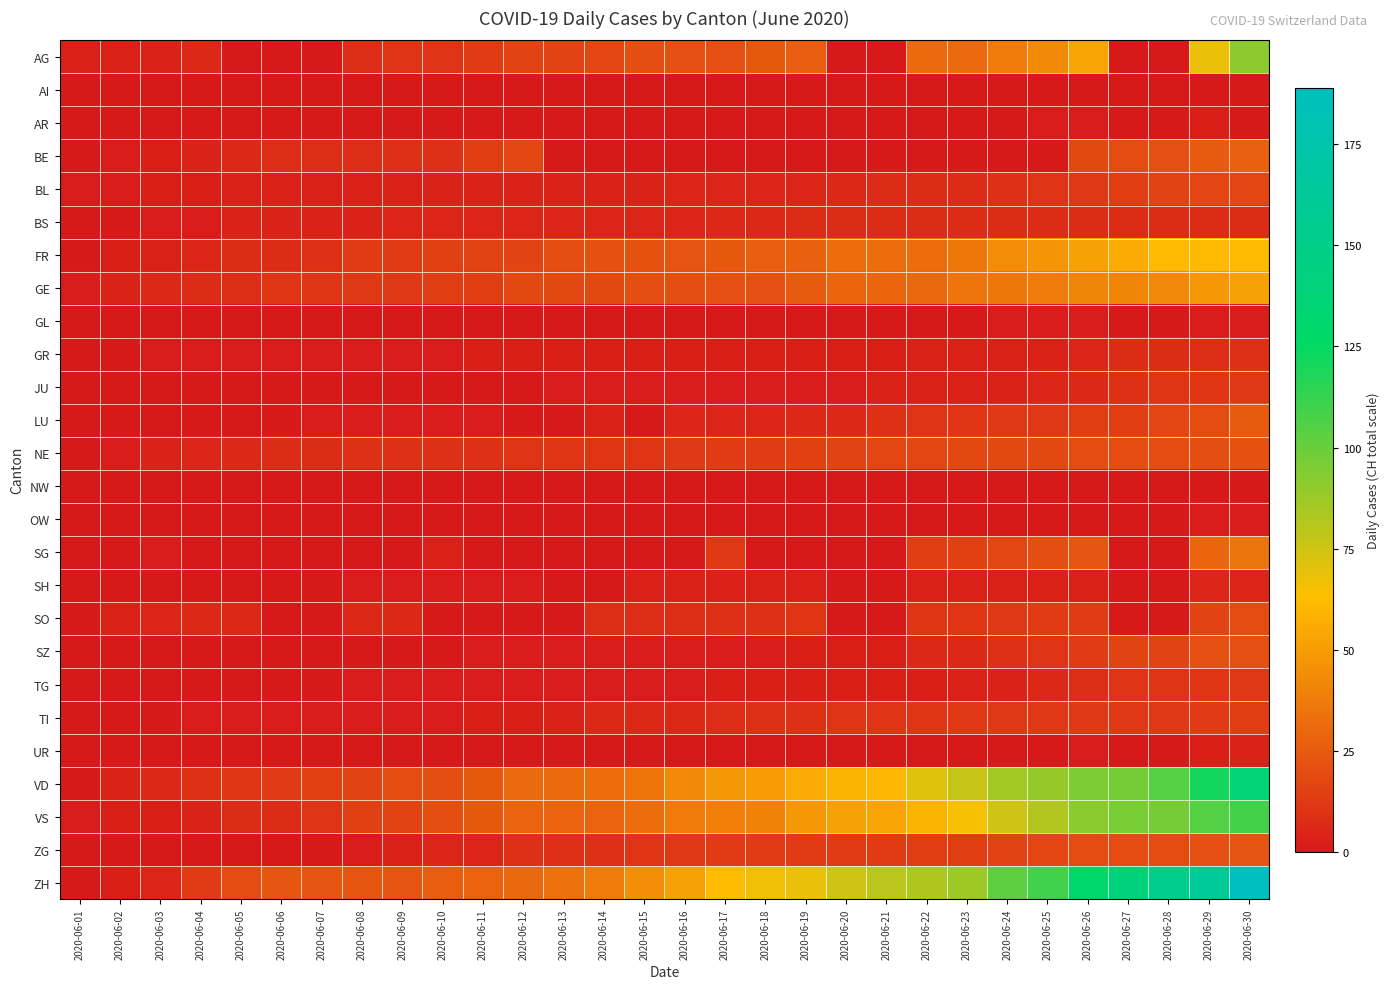

Reading left to right, what are all the values shown in this chart?

AG: 2020-06-01=3	2020-06-02=3	2020-06-03=4	2020-06-04=6	2020-06-05=0	2020-06-06=0	2020-06-07=0	2020-06-08=8	2020-06-09=10	2020-06-10=10	2020-06-11=13	2020-06-12=16	2020-06-13=16	2020-06-14=17	2020-06-15=20	2020-06-16=21	2020-06-17=21	2020-06-18=24	2020-06-19=26	2020-06-20=0	2020-06-21=0	2020-06-22=31	2020-06-23=31	2020-06-24=38	2020-06-25=43	2020-06-26=53	2020-06-27=0	2020-06-28=0	2020-06-29=68	2020-06-30=91
AI: 2020-06-01=0	2020-06-02=0	2020-06-03=0	2020-06-04=0	2020-06-05=0	2020-06-06=0	2020-06-07=0	2020-06-08=0	2020-06-09=0	2020-06-10=0	2020-06-11=0	2020-06-12=0	2020-06-13=0	2020-06-14=0	2020-06-15=0	2020-06-16=0	2020-06-17=0	2020-06-18=0	2020-06-19=0	2020-06-20=0	2020-06-21=0	2020-06-22=0	2020-06-23=0	2020-06-24=0	2020-06-25=0	2020-06-26=0	2020-06-27=0	2020-06-28=0	2020-06-29=0	2020-06-30=0
AR: 2020-06-01=0	2020-06-02=0	2020-06-03=0	2020-06-04=0	2020-06-05=0	2020-06-06=0	2020-06-07=0	2020-06-08=0	2020-06-09=0	2020-06-10=0	2020-06-11=0	2020-06-12=0	2020-06-13=0	2020-06-14=0	2020-06-15=0	2020-06-16=0	2020-06-17=0	2020-06-18=0	2020-06-19=0	2020-06-20=0	2020-06-21=0	2020-06-22=0	2020-06-23=0	2020-06-24=0	2020-06-25=1	2020-06-26=1	2020-06-27=0	2020-06-28=0	2020-06-29=2	2020-06-30=0
BE: 2020-06-01=0	2020-06-02=1	2020-06-03=2	2020-06-04=4	2020-06-05=6	2020-06-06=8	2020-06-07=8	2020-06-08=8	2020-06-09=9	2020-06-10=9	2020-06-11=14	2020-06-12=17	2020-06-13=0	2020-06-14=0	2020-06-15=0	2020-06-16=0	2020-06-17=0	2020-06-18=0	2020-06-19=0	2020-06-20=0	2020-06-21=0	2020-06-22=0	2020-06-23=0	2020-06-24=0	2020-06-25=0	2020-06-26=18	2020-06-27=19	2020-06-28=21	2020-06-29=25	2020-06-30=27
BL: 2020-06-01=1	2020-06-02=1	2020-06-03=2	2020-06-04=2	2020-06-05=3	2020-06-06=3	2020-06-07=3	2020-06-08=3	2020-06-09=3	2020-06-10=4	2020-06-11=4	2020-06-12=4	2020-06-13=4	2020-06-14=4	2020-06-15=4	2020-06-16=5	2020-06-17=5	2020-06-18=5	2020-06-19=5	2020-06-20=6	2020-06-21=7	2020-06-22=7	2020-06-23=7	2020-06-24=9	2020-06-25=10	2020-06-26=12	2020-06-27=14	2020-06-28=16	2020-06-29=17	2020-06-30=17
BS: 2020-06-01=0	2020-06-02=0	2020-06-03=1	2020-06-04=1	2020-06-05=4	2020-06-06=4	2020-06-07=4	2020-06-08=4	2020-06-09=5	2020-06-10=5	2020-06-11=5	2020-06-12=5	2020-06-13=5	2020-06-14=5	2020-06-15=5	2020-06-16=5	2020-06-17=6	2020-06-18=6	2020-06-19=7	2020-06-20=7	2020-06-21=7	2020-06-22=7	2020-06-23=7	2020-06-24=7	2020-06-25=7	2020-06-26=7	2020-06-27=7	2020-06-28=7	2020-06-29=7	2020-06-30=7
FR: 2020-06-01=0	2020-06-02=2	2020-06-03=3	2020-06-04=5	2020-06-05=7	2020-06-06=7	2020-06-07=9	2020-06-08=13	2020-06-09=13	2020-06-10=15	2020-06-11=16	2020-06-12=16	2020-06-13=20	2020-06-14=22	2020-06-15=22	2020-06-16=23	2020-06-17=24	2020-06-18=26	2020-06-19=27	2020-06-20=32	2020-06-21=32	2020-06-22=32	2020-06-23=36	2020-06-24=44	2020-06-25=47	2020-06-26=52	2020-06-27=56	2020-06-28=61	2020-06-29=61	2020-06-30=61
GE: 2020-06-01=1	2020-06-02=4	2020-06-03=6	2020-06-04=7	2020-06-05=8	2020-06-06=11	2020-06-07=11	2020-06-08=12	2020-06-09=12	2020-06-10=14	2020-06-11=14	2020-06-12=18	2020-06-13=18	2020-06-14=18	2020-06-15=20	2020-06-16=20	2020-06-17=21	2020-06-18=21	2020-06-19=25	2020-06-20=29	2020-06-21=29	2020-06-22=30	2020-06-23=34	2020-06-24=36	2020-06-25=38	2020-06-26=41	2020-06-27=41	2020-06-28=42	2020-06-29=48	2020-06-30=52
GL: 2020-06-01=0	2020-06-02=0	2020-06-03=0	2020-06-04=0	2020-06-05=0	2020-06-06=0	2020-06-07=0	2020-06-08=0	2020-06-09=0	2020-06-10=0	2020-06-11=0	2020-06-12=0	2020-06-13=0	2020-06-14=0	2020-06-15=0	2020-06-16=0	2020-06-17=0	2020-06-18=0	2020-06-19=0	2020-06-20=0	2020-06-21=0	2020-06-22=0	2020-06-23=0	2020-06-24=1	2020-06-25=1	2020-06-26=1	2020-06-27=0	2020-06-28=0	2020-06-29=1	2020-06-30=1
GR: 2020-06-01=0	2020-06-02=0	2020-06-03=1	2020-06-04=1	2020-06-05=1	2020-06-06=1	2020-06-07=1	2020-06-08=1	2020-06-09=1	2020-06-10=1	2020-06-11=2	2020-06-12=2	2020-06-13=2	2020-06-14=2	2020-06-15=2	2020-06-16=2	2020-06-17=2	2020-06-18=2	2020-06-19=2	2020-06-20=2	2020-06-21=2	2020-06-22=3	2020-06-23=3	2020-06-24=3	2020-06-25=3	2020-06-26=5	2020-06-27=7	2020-06-28=7	2020-06-29=8	2020-06-30=9
JU: 2020-06-01=0	2020-06-02=0	2020-06-03=0	2020-06-04=0	2020-06-05=0	2020-06-06=0	2020-06-07=0	2020-06-08=0	2020-06-09=0	2020-06-10=0	2020-06-11=0	2020-06-12=0	2020-06-13=1	2020-06-14=1	2020-06-15=1	2020-06-16=1	2020-06-17=1	2020-06-18=1	2020-06-19=1	2020-06-20=1	2020-06-21=3	2020-06-22=3	2020-06-23=3	2020-06-24=3	2020-06-25=5	2020-06-26=6	2020-06-27=9	2020-06-28=11	2020-06-29=11	2020-06-30=12
LU: 2020-06-01=0	2020-06-02=0	2020-06-03=0	2020-06-04=0	2020-06-05=0	2020-06-06=0	2020-06-07=1	2020-06-08=1	2020-06-09=1	2020-06-10=1	2020-06-11=1	2020-06-12=0	2020-06-13=0	2020-06-14=3	2020-06-15=0	2020-06-16=5	2020-06-17=5	2020-06-18=5	2020-06-19=6	2020-06-20=6	2020-06-21=9	2020-06-22=10	2020-06-23=11	2020-06-24=12	2020-06-25=12	2020-06-26=14	2020-06-27=14	2020-06-28=17	2020-06-29=19	2020-06-30=25
NE: 2020-06-01=0	2020-06-02=1	2020-06-03=4	2020-06-04=5	2020-06-05=6	2020-06-06=7	2020-06-07=7	2020-06-08=9	2020-06-09=9	2020-06-10=9	2020-06-11=9	2020-06-12=10	2020-06-13=11	2020-06-14=11	2020-06-15=11	2020-06-16=12	2020-06-17=13	2020-06-18=13	2020-06-19=15	2020-06-20=16	2020-06-21=17	2020-06-22=17	2020-06-23=18	2020-06-24=18	2020-06-25=18	2020-06-26=19	2020-06-27=19	2020-06-28=19	2020-06-29=20	2020-06-30=22
NW: 2020-06-01=0	2020-06-02=0	2020-06-03=0	2020-06-04=0	2020-06-05=0	2020-06-06=0	2020-06-07=0	2020-06-08=0	2020-06-09=0	2020-06-10=0	2020-06-11=0	2020-06-12=0	2020-06-13=0	2020-06-14=0	2020-06-15=0	2020-06-16=0	2020-06-17=0	2020-06-18=0	2020-06-19=0	2020-06-20=0	2020-06-21=0	2020-06-22=0	2020-06-23=0	2020-06-24=0	2020-06-25=0	2020-06-26=0	2020-06-27=0	2020-06-28=0	2020-06-29=0	2020-06-30=0
OW: 2020-06-01=0	2020-06-02=0	2020-06-03=0	2020-06-04=0	2020-06-05=0	2020-06-06=0	2020-06-07=0	2020-06-08=0	2020-06-09=0	2020-06-10=0	2020-06-11=0	2020-06-12=0	2020-06-13=0	2020-06-14=0	2020-06-15=0	2020-06-16=0	2020-06-17=0	2020-06-18=0	2020-06-19=0	2020-06-20=0	2020-06-21=0	2020-06-22=0	2020-06-23=0	2020-06-24=0	2020-06-25=0	2020-06-26=0	2020-06-27=0	2020-06-28=0	2020-06-29=1	2020-06-30=1
SG: 2020-06-01=0	2020-06-02=0	2020-06-03=1	2020-06-04=0	2020-06-05=0	2020-06-06=0	2020-06-07=0	2020-06-08=0	2020-06-09=0	2020-06-10=3	2020-06-11=0	2020-06-12=0	2020-06-13=0	2020-06-14=0	2020-06-15=0	2020-06-16=0	2020-06-17=12	2020-06-18=0	2020-06-19=0	2020-06-20=0	2020-06-21=0	2020-06-22=14	2020-06-23=15	2020-06-24=17	2020-06-25=20	2020-06-26=23	2020-06-27=0	2020-06-28=0	2020-06-29=29	2020-06-30=35
SH: 2020-06-01=0	2020-06-02=0	2020-06-03=0	2020-06-04=0	2020-06-05=0	2020-06-06=0	2020-06-07=0	2020-06-08=1	2020-06-09=1	2020-06-10=1	2020-06-11=1	2020-06-12=1	2020-06-13=0	2020-06-14=0	2020-06-15=3	2020-06-16=3	2020-06-17=3	2020-06-18=3	2020-06-19=3	2020-06-20=0	2020-06-21=0	2020-06-22=3	2020-06-23=3	2020-06-24=3	2020-06-25=3	2020-06-26=3	2020-06-27=0	2020-06-28=0	2020-06-29=5	2020-06-30=5
SO: 2020-06-01=0	2020-06-02=3	2020-06-03=5	2020-06-04=6	2020-06-05=6	2020-06-06=0	2020-06-07=0	2020-06-08=6	2020-06-09=6	2020-06-10=0	2020-06-11=0	2020-06-12=0	2020-06-13=0	2020-06-14=8	2020-06-15=8	2020-06-16=8	2020-06-17=9	2020-06-18=9	2020-06-19=11	2020-06-20=0	2020-06-21=0	2020-06-22=11	2020-06-23=11	2020-06-24=12	2020-06-25=13	2020-06-26=13	2020-06-27=0	2020-06-28=0	2020-06-29=16	2020-06-30=19
SZ: 2020-06-01=0	2020-06-02=0	2020-06-03=0	2020-06-04=0	2020-06-05=0	2020-06-06=0	2020-06-07=0	2020-06-08=0	2020-06-09=0	2020-06-10=0	2020-06-11=1	2020-06-12=1	2020-06-13=1	2020-06-14=1	2020-06-15=1	2020-06-16=1	2020-06-17=1	2020-06-18=1	2020-06-19=2	2020-06-20=2	2020-06-21=2	2020-06-22=6	2020-06-23=6	2020-06-24=9	2020-06-25=10	2020-06-26=13	2020-06-27=16	2020-06-28=16	2020-06-29=21	2020-06-30=21
TG: 2020-06-01=0	2020-06-02=0	2020-06-03=0	2020-06-04=0	2020-06-05=0	2020-06-06=0	2020-06-07=0	2020-06-08=1	2020-06-09=1	2020-06-10=1	2020-06-11=1	2020-06-12=1	2020-06-13=1	2020-06-14=1	2020-06-15=1	2020-06-16=1	2020-06-17=2	2020-06-18=2	2020-06-19=2	2020-06-20=2	2020-06-21=2	2020-06-22=2	2020-06-23=3	2020-06-24=4	2020-06-25=6	2020-06-26=8	2020-06-27=10	2020-06-28=10	2020-06-29=11	2020-06-30=12
TI: 2020-06-01=0	2020-06-02=0	2020-06-03=0	2020-06-04=1	2020-06-05=1	2020-06-06=1	2020-06-07=1	2020-06-08=1	2020-06-09=1	2020-06-10=1	2020-06-11=2	2020-06-12=2	2020-06-13=3	2020-06-14=6	2020-06-15=6	2020-06-16=6	2020-06-17=8	2020-06-18=9	2020-06-19=9	2020-06-20=10	2020-06-21=10	2020-06-22=11	2020-06-23=12	2020-06-24=12	2020-06-25=12	2020-06-26=12	2020-06-27=12	2020-06-28=12	2020-06-29=13	2020-06-30=14
UR: 2020-06-01=0	2020-06-02=0	2020-06-03=0	2020-06-04=0	2020-06-05=0	2020-06-06=0	2020-06-07=0	2020-06-08=0	2020-06-09=0	2020-06-10=0	2020-06-11=0	2020-06-12=0	2020-06-13=0	2020-06-14=0	2020-06-15=0	2020-06-16=0	2020-06-17=0	2020-06-18=0	2020-06-19=0	2020-06-20=0	2020-06-21=0	2020-06-22=0	2020-06-23=0	2020-06-24=0	2020-06-25=0	2020-06-26=1	2020-06-27=0	2020-06-28=0	2020-06-29=2	2020-06-30=4
VD: 2020-06-01=0	2020-06-02=4	2020-06-03=6	2020-06-04=9	2020-06-05=11	2020-06-06=13	2020-06-07=15	2020-06-08=16	2020-06-09=19	2020-06-10=20	2020-06-11=24	2020-06-12=31	2020-06-13=31	2020-06-14=32	2020-06-15=35	2020-06-16=43	2020-06-17=48	2020-06-18=50	2020-06-19=56	2020-06-20=58	2020-06-21=60	2020-06-22=71	2020-06-23=77	2020-06-24=86	2020-06-25=89	2020-06-26=95	2020-06-27=97	2020-06-28=105	2020-06-29=121	2020-06-30=137
VS: 2020-06-01=1	2020-06-02=2	2020-06-03=2	2020-06-04=4	2020-06-05=7	2020-06-06=7	2020-06-07=10	2020-06-08=15	2020-06-09=16	2020-06-10=20	2020-06-11=24	2020-06-12=28	2020-06-13=28	2020-06-14=28	2020-06-15=32	2020-06-16=37	2020-06-17=39	2020-06-18=40	2020-06-19=48	2020-06-20=52	2020-06-21=53	2020-06-22=58	2020-06-23=65	2020-06-24=75	2020-06-25=82	2020-06-26=92	2020-06-27=96	2020-06-28=97	2020-06-29=105	2020-06-30=109
ZG: 2020-06-01=0	2020-06-02=0	2020-06-03=0	2020-06-04=0	2020-06-05=0	2020-06-06=0	2020-06-07=0	2020-06-08=1	2020-06-09=3	2020-06-10=5	2020-06-11=5	2020-06-12=9	2020-06-13=9	2020-06-14=9	2020-06-15=11	2020-06-16=12	2020-06-17=13	2020-06-18=13	2020-06-19=13	2020-06-20=13	2020-06-21=13	2020-06-22=14	2020-06-23=14	2020-06-24=16	2020-06-25=17	2020-06-26=19	2020-06-27=19	2020-06-28=19	2020-06-29=21	2020-06-30=23
ZH: 2020-06-01=0	2020-06-02=2	2020-06-03=5	2020-06-04=13	2020-06-05=19	2020-06-06=23	2020-06-07=23	2020-06-08=23	2020-06-09=23	2020-06-10=26	2020-06-11=28	2020-06-12=30	2020-06-13=33	2020-06-14=38	2020-06-15=45	2020-06-16=52	2020-06-17=62	2020-06-18=67	2020-06-19=68	2020-06-20=75	2020-06-21=80	2020-06-22=83	2020-06-23=87	2020-06-24=103	2020-06-25=110	2020-06-26=129	2020-06-27=141	2020-06-28=152	2020-06-29=161	2020-06-30=189